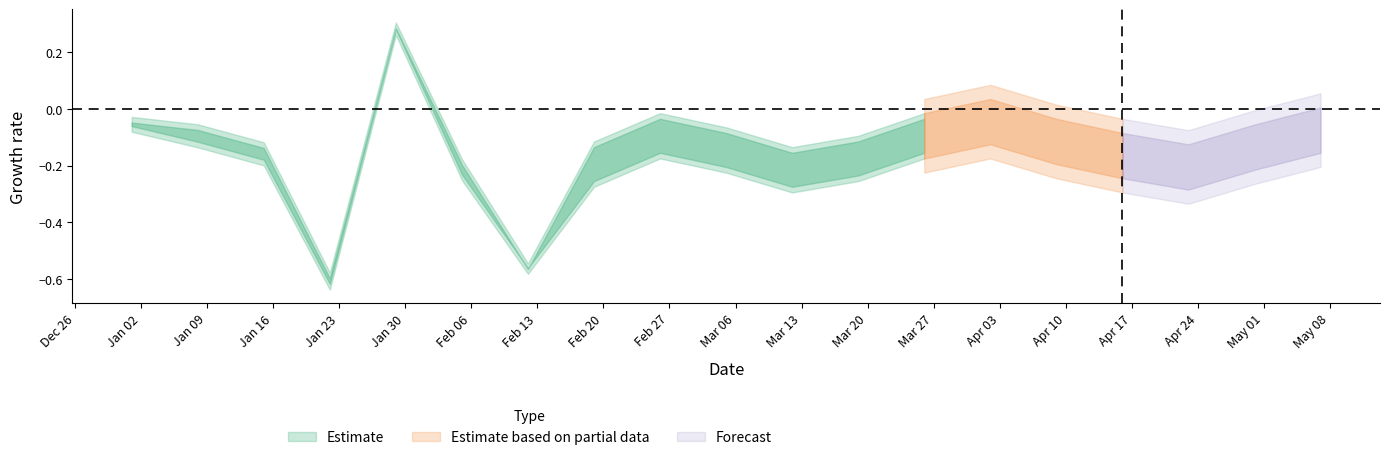

Does the chart display data point markers on the line(s)?

No